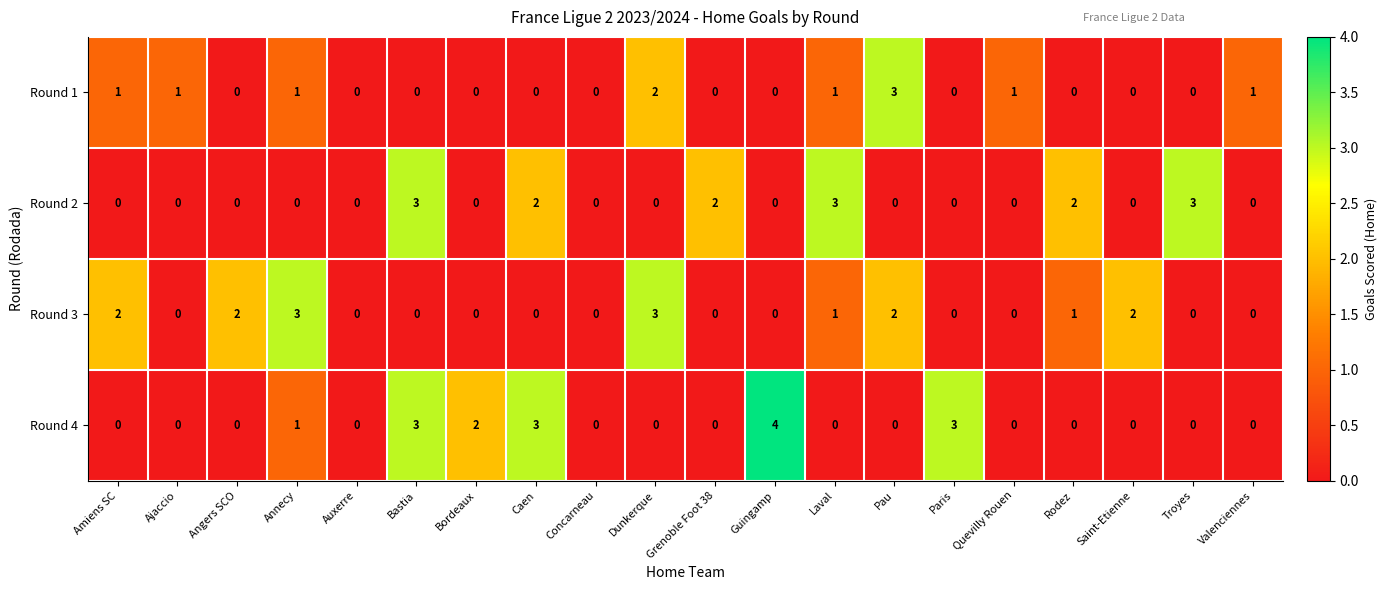

At which category is the sum across all series the highest?

Bastia